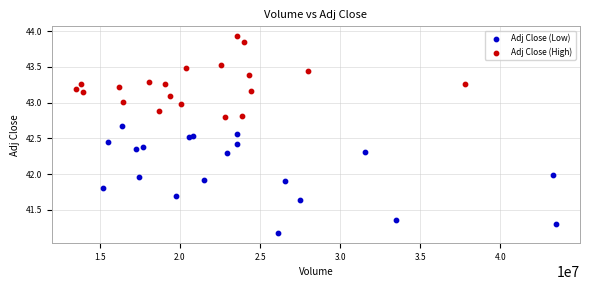

Which series reaches the maximum Y coordinate?

Adj Close (High)